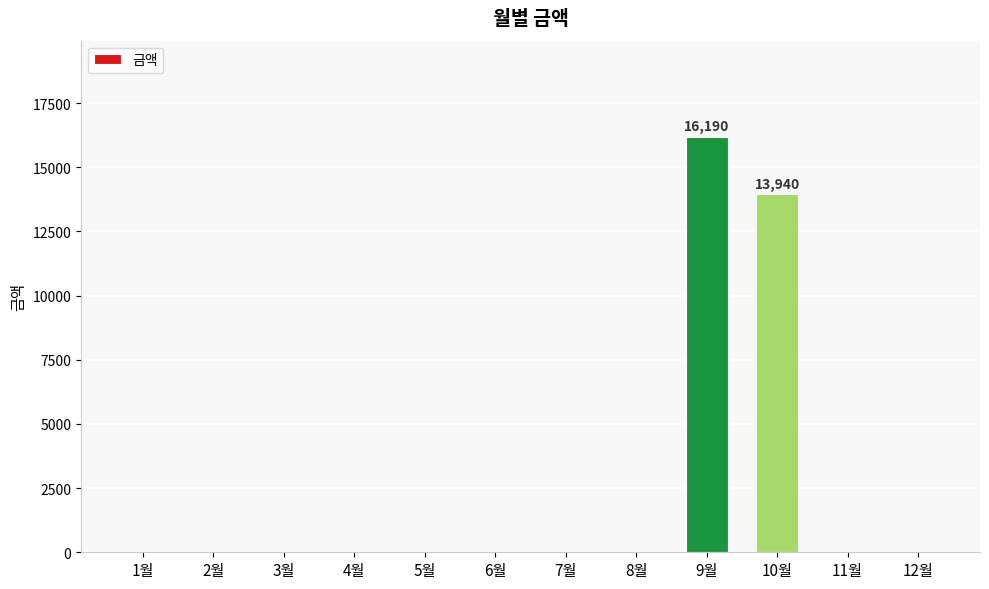

What is the maximum value shown in the chart?

16190